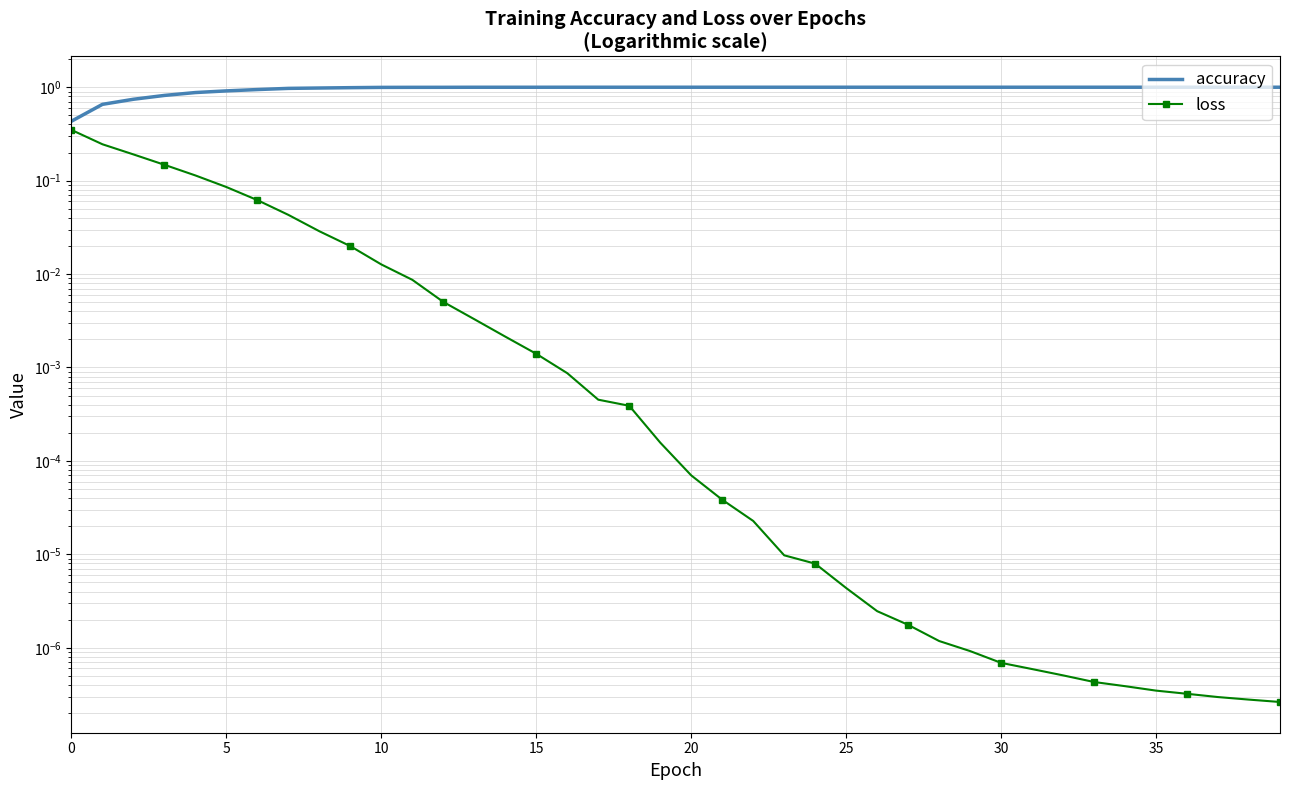

List the series in order of their overall mean, highest first.

accuracy, loss